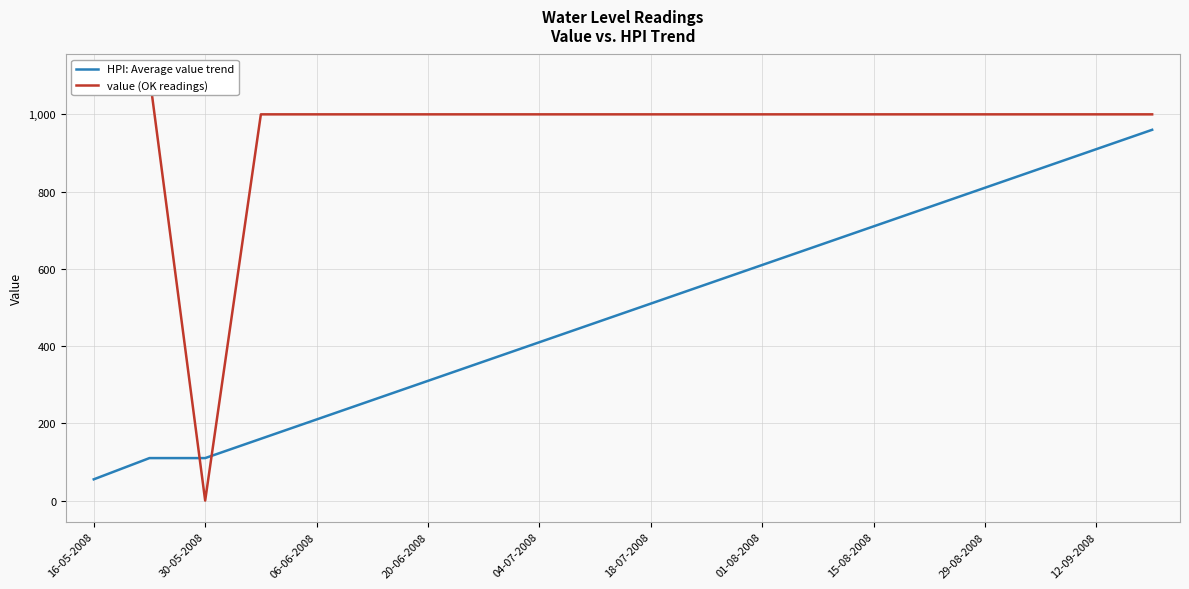

True or false: HPI: Average value trend has a value of 210 at 06-06-2008.

True